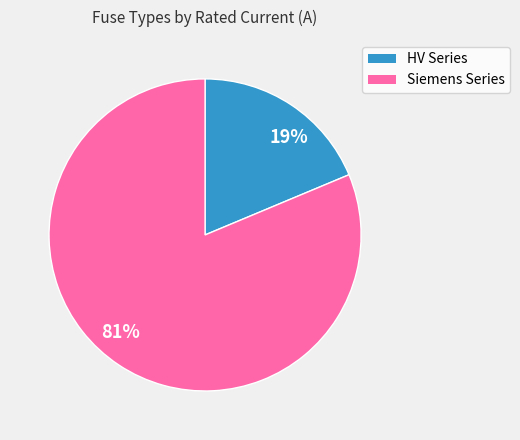

Rank the categories by value from highest to lowest.

81%, 19%